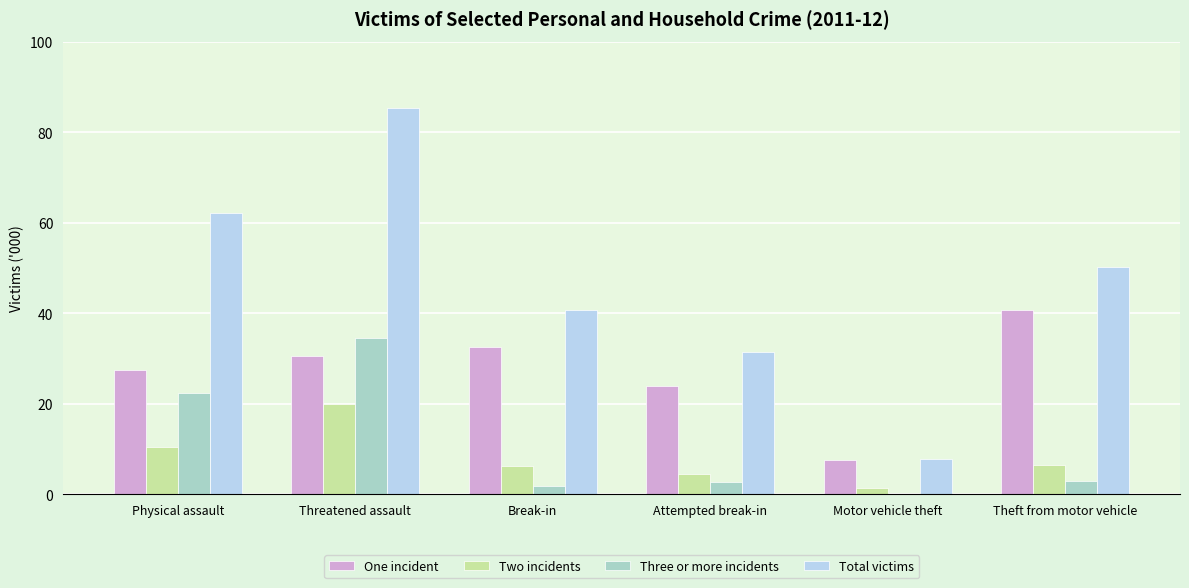

At which label is Three or more incidents closest to 17?

Physical assault